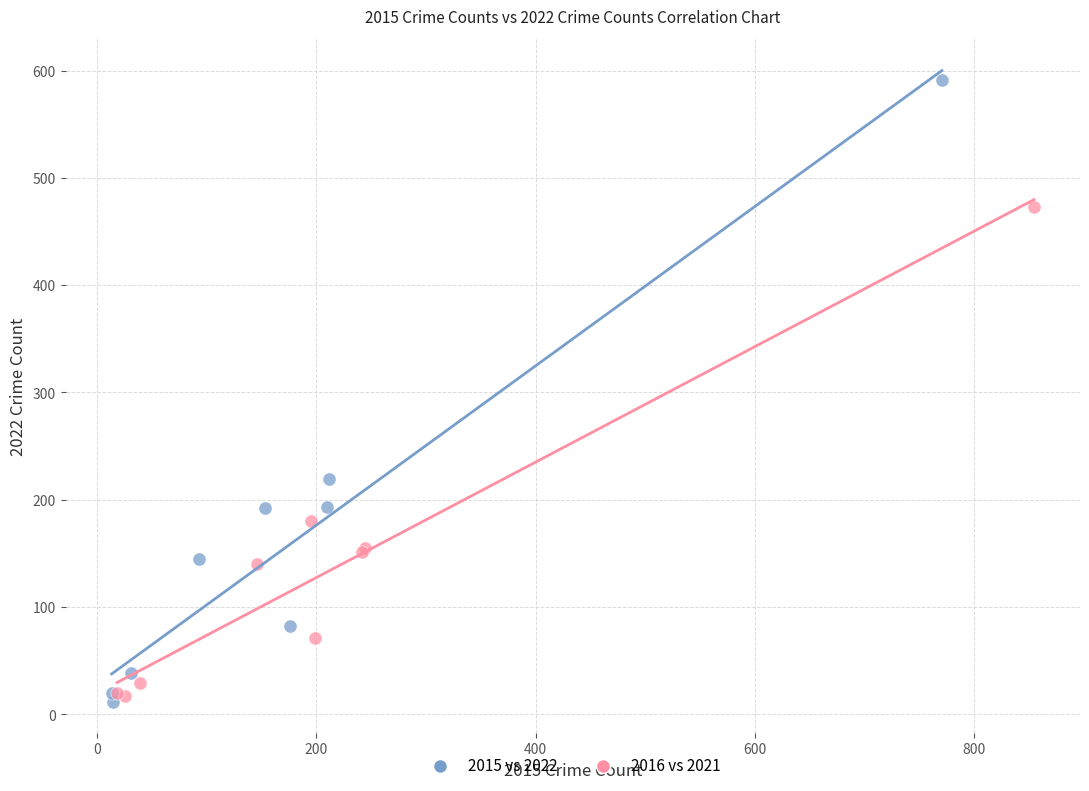

Which series contains the highest Y value?

2015 vs 2022